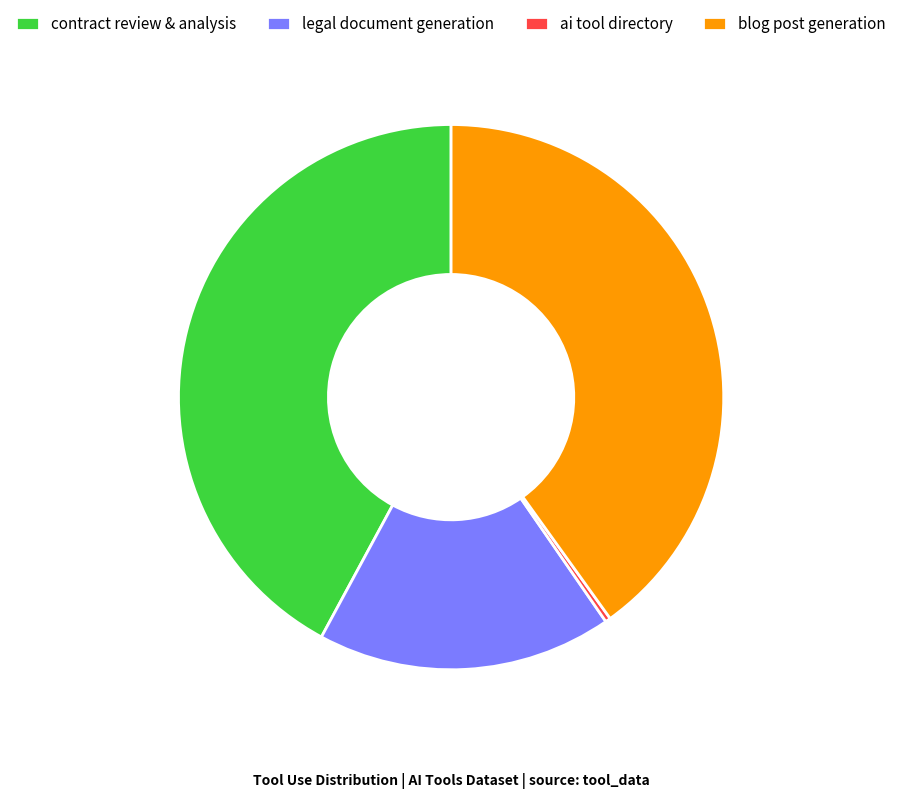

What is the smallest slice in the pie chart?

ai tool directory